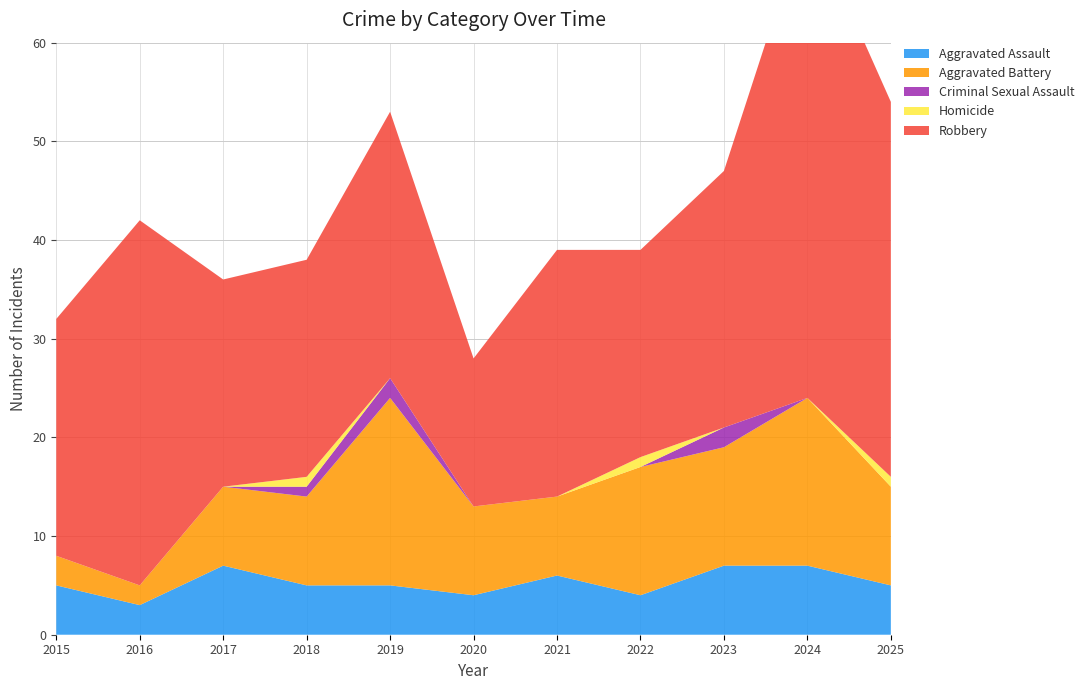

Reading left to right, transcribe all the data shown in this chart.

Aggravated Assault: 2015=5	2016=3	2017=7	2018=5	2019=5	2020=4	2021=6	2022=4	2023=7	2024=7	2025=5
Aggravated Battery: 2015=3	2016=2	2017=8	2018=9	2019=19	2020=9	2021=8	2022=13	2023=12	2024=17	2025=10
Criminal Sexual Assault: 2015=0	2016=0	2017=0	2018=1	2019=2	2020=0	2021=0	2022=0	2023=2	2024=0	2025=0
Homicide: 2015=0	2016=0	2017=0	2018=1	2019=0	2020=0	2021=0	2022=1	2023=0	2024=0	2025=1
Robbery: 2015=24	2016=37	2017=21	2018=22	2019=27	2020=15	2021=25	2022=21	2023=26	2024=49	2025=38